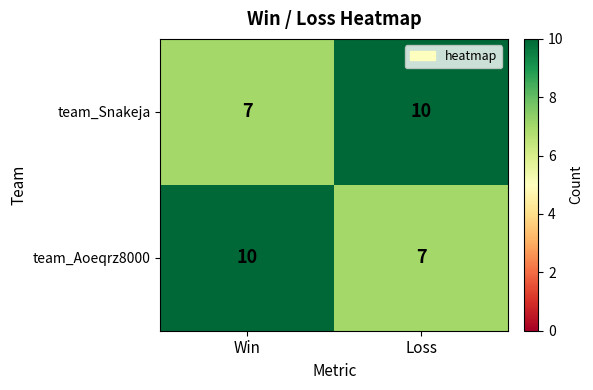

Reading left to right, list all the values displayed in this chart.

team_Snakeja: Win=7	Loss=10
team_Aoeqrz8000: Win=10	Loss=7